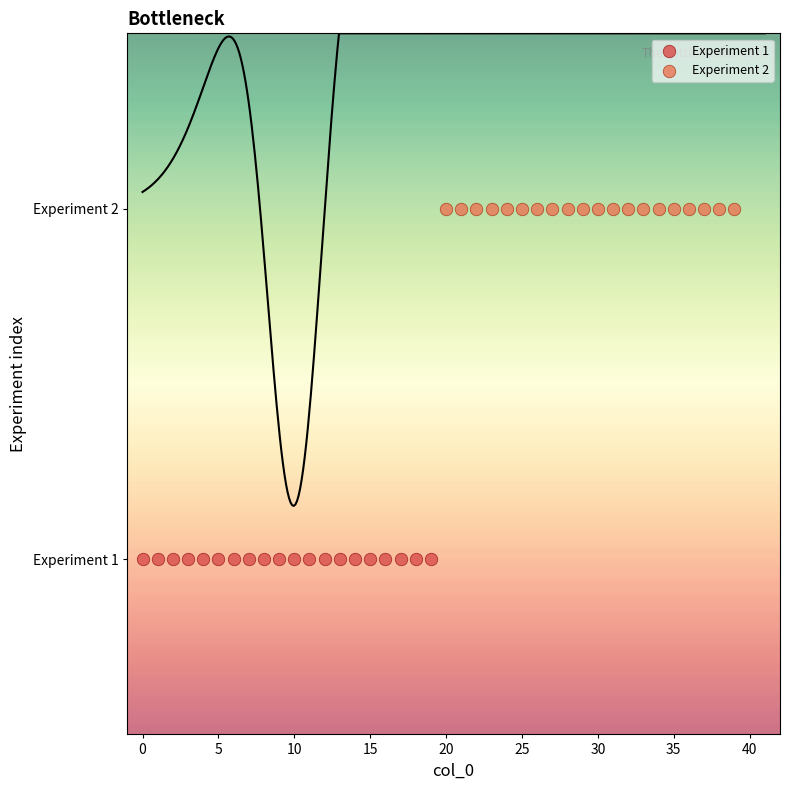

Which series contains the highest Y value?

Experiment 2